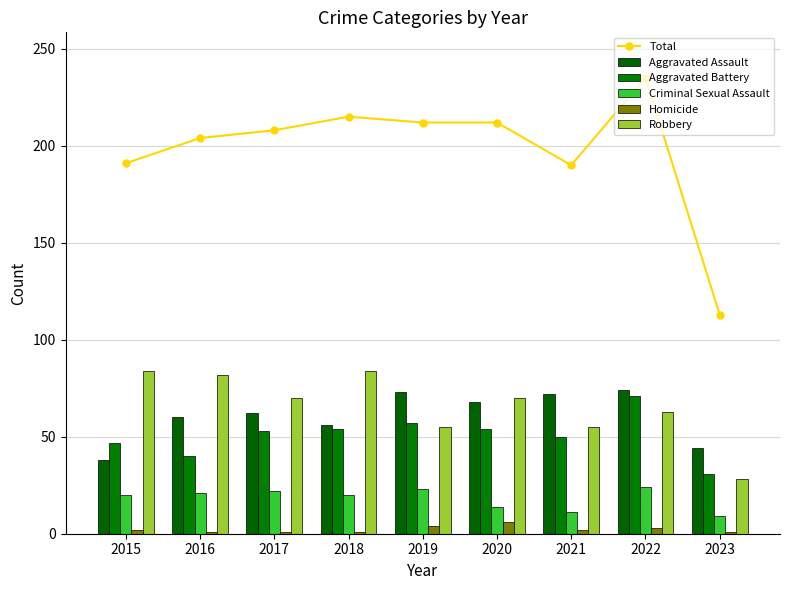

What are all the series names shown in the legend?

Total, Aggravated Assault, Aggravated Battery, Criminal Sexual Assault, Homicide, Robbery